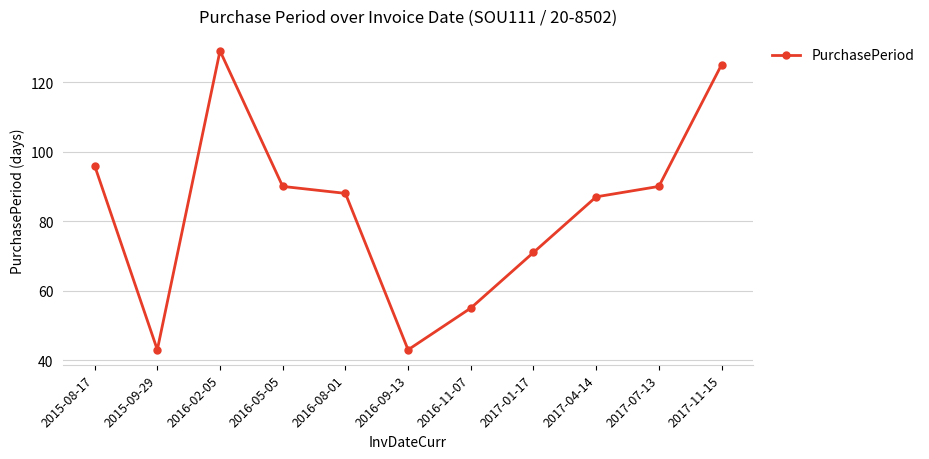

Where is the data nearest to the value 86?

2017-04-14